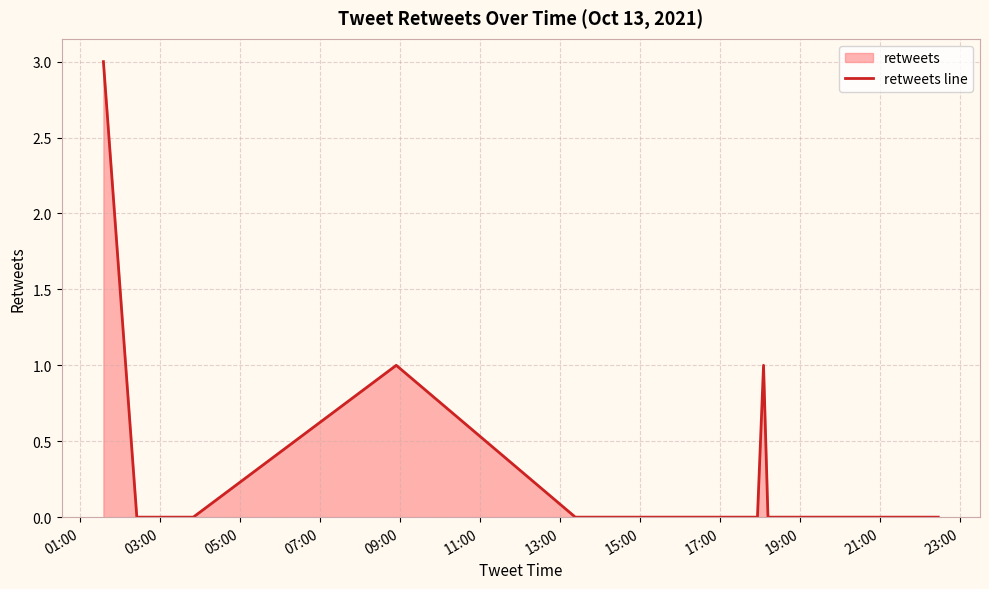

What is the greatest value displayed?

3